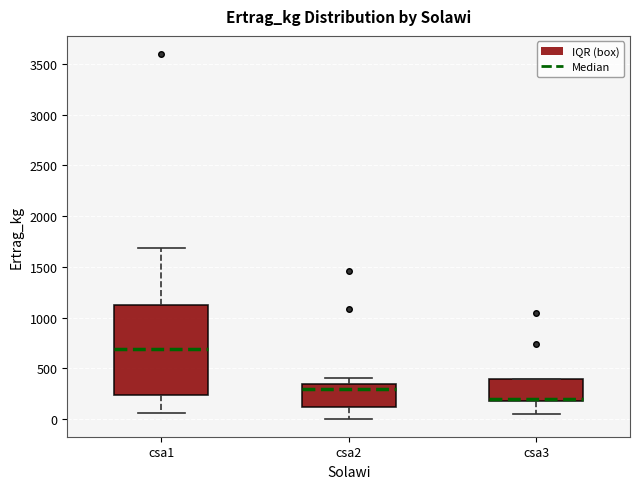

Which box has the lowest median line?

csa3